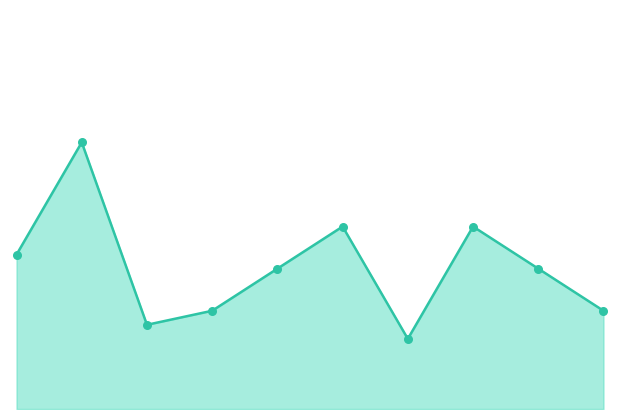

Is this an area chart (filled region under the line)?

Yes